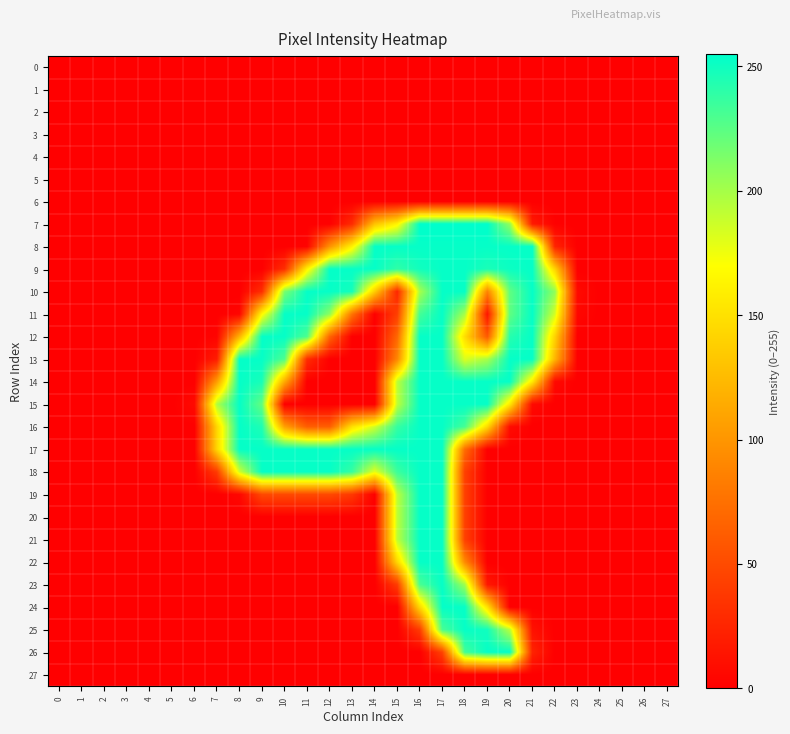

At which category is the sum across all series the highest?

17